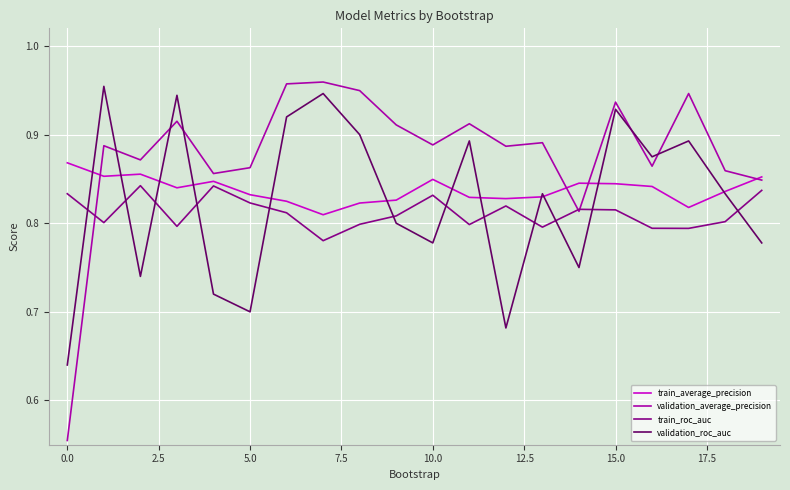

List the series in order of their overall mean, lowest first.

train_roc_auc, validation_roc_auc, train_average_precision, validation_average_precision